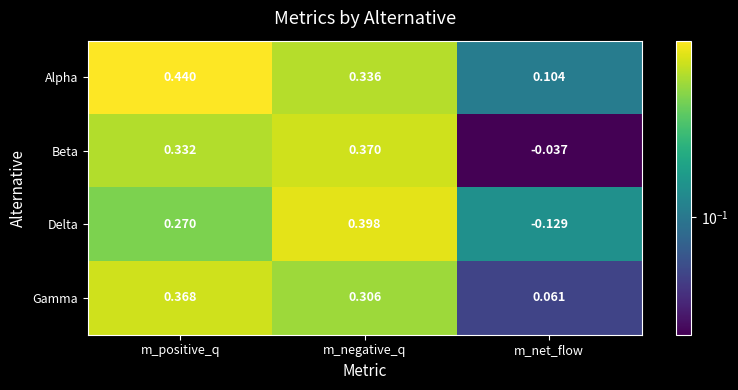

Which series has the largest range (max minus min)?

Delta